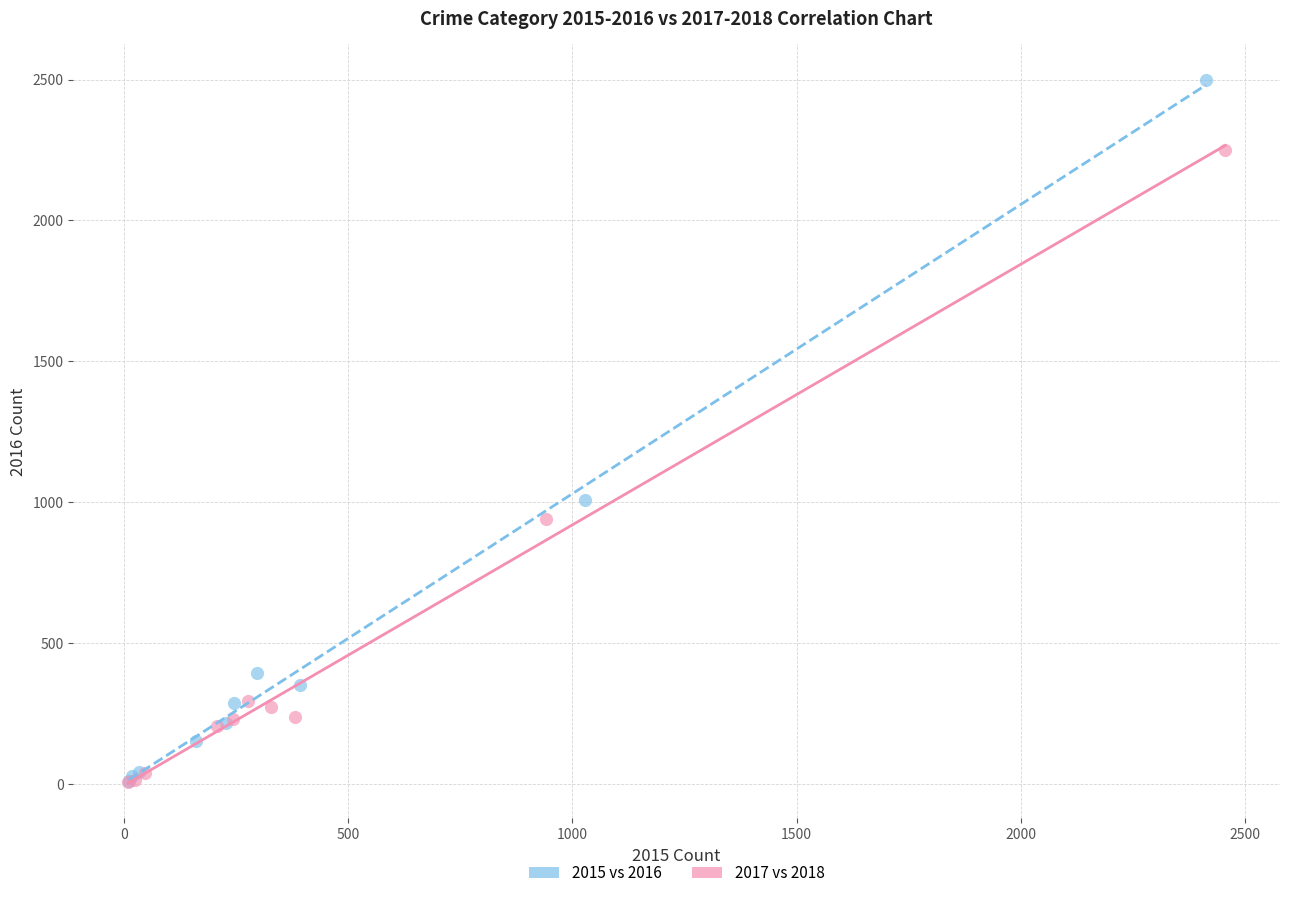

Which series has the largest Y range (max minus min)?

2015 vs 2016